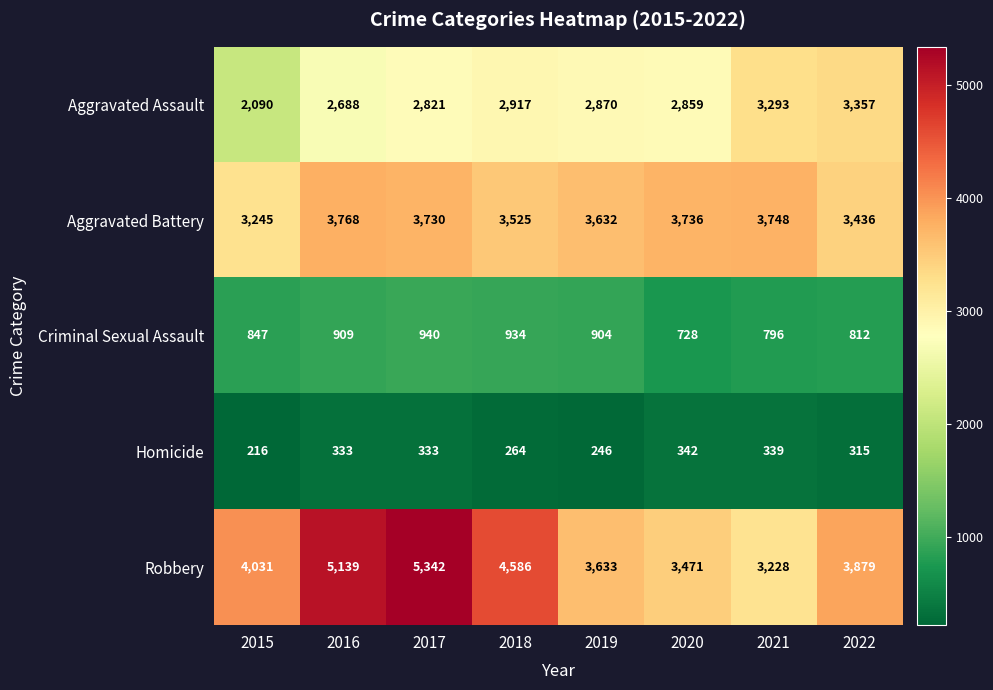

Which series has the largest total across all categories?

Robbery